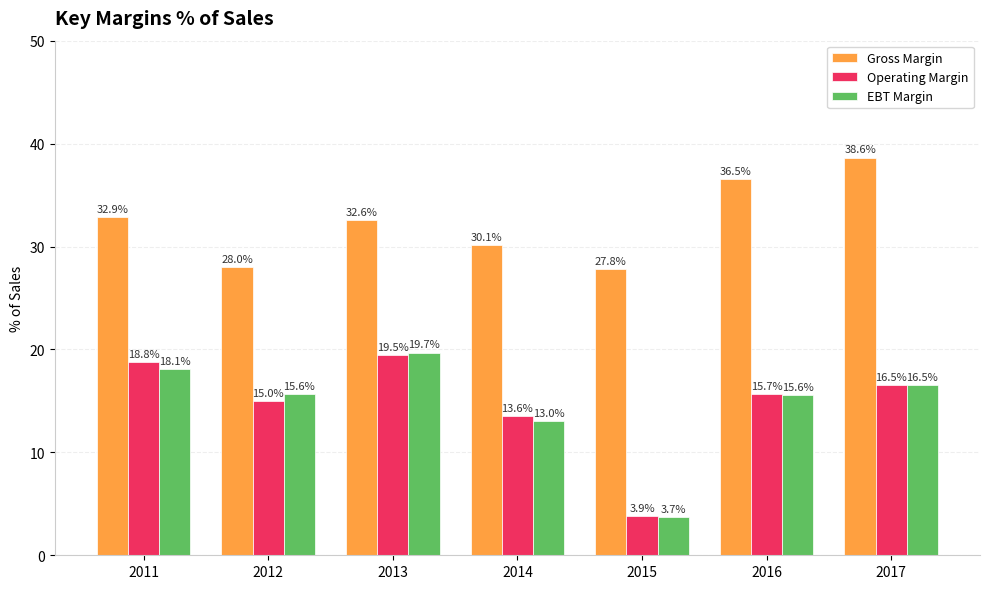

What are all the series names shown in the legend?

Gross Margin, Operating Margin, EBT Margin